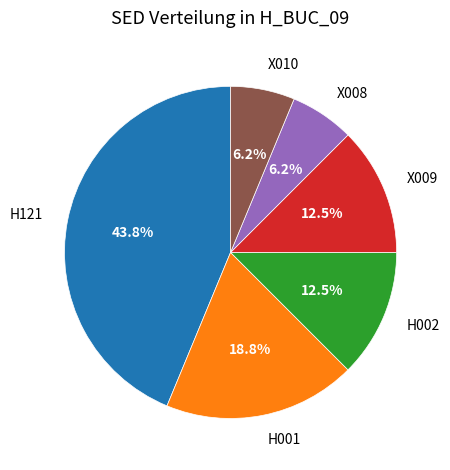

Does any single category account for the majority?

No